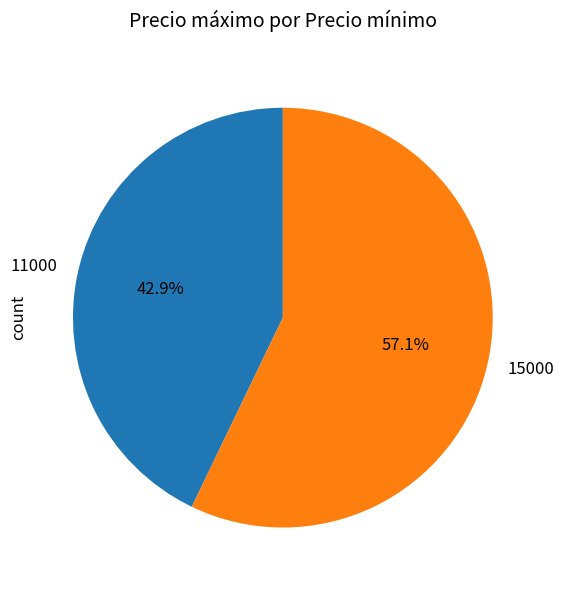

To the nearest percent, what percentage of the pie is 11000?

43%